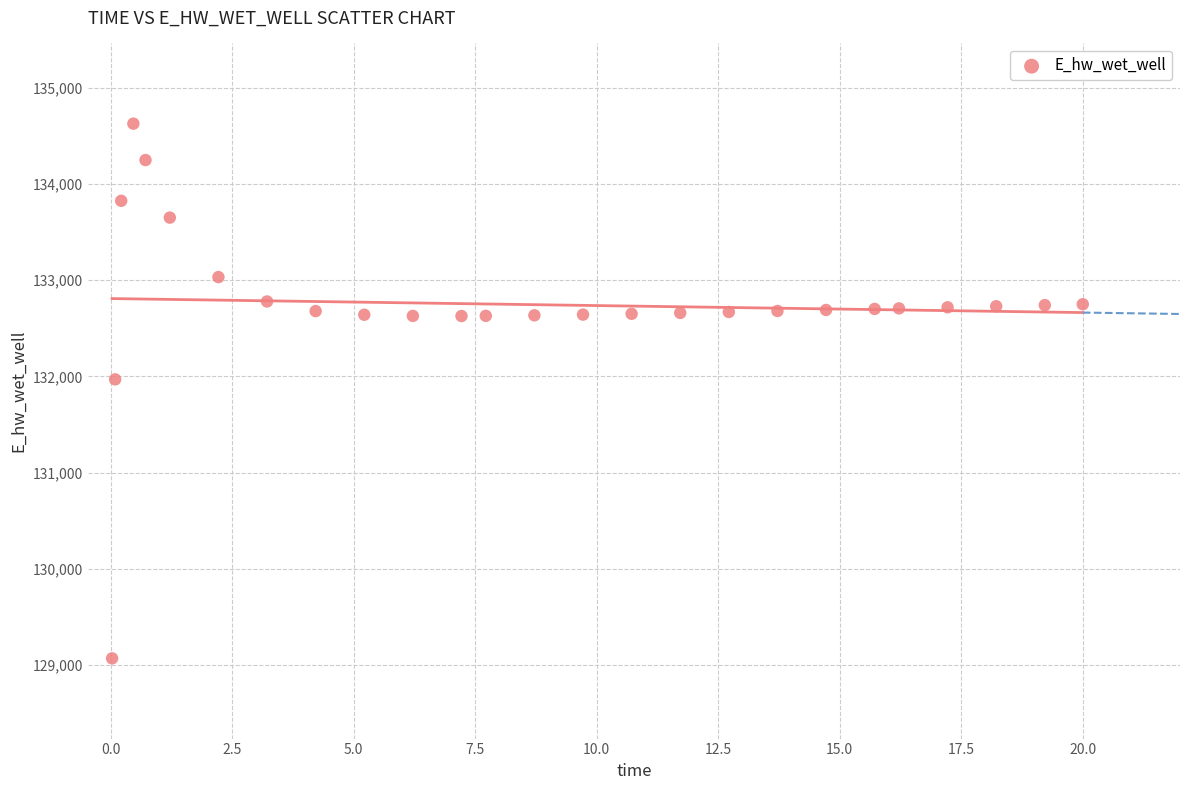

What is the range of Y values (max minus min)?

5556.8